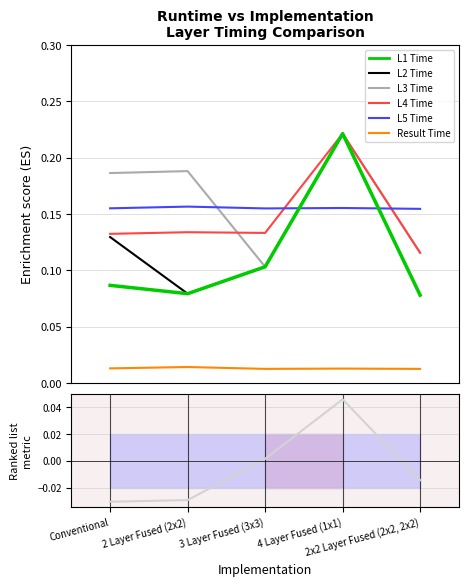

Reading left to right, list all the values displayed in this chart.

L1 Time: Conventional=0.1	2 Layer Fused (2x2)=0.1	3 Layer Fused (3x3)=0.1	4 Layer Fused (1x1)=0.2	2x2 Layer Fused (2x2, 2x2)=0.1
L2 Time: Conventional=0.1	2 Layer Fused (2x2)=0.1	3 Layer Fused (3x3)=0.1	4 Layer Fused (1x1)=0.2	2x2 Layer Fused (2x2, 2x2)=0.1
L3 Time: Conventional=0.2	2 Layer Fused (2x2)=0.2	3 Layer Fused (3x3)=0.1	4 Layer Fused (1x1)=0.2	2x2 Layer Fused (2x2, 2x2)=0.1
L4 Time: Conventional=0.1	2 Layer Fused (2x2)=0.1	3 Layer Fused (3x3)=0.1	4 Layer Fused (1x1)=0.2	2x2 Layer Fused (2x2, 2x2)=0.1
L5 Time: Conventional=0.2	2 Layer Fused (2x2)=0.2	3 Layer Fused (3x3)=0.2	4 Layer Fused (1x1)=0.2	2x2 Layer Fused (2x2, 2x2)=0.2
Result Time: Conventional=0.0	2 Layer Fused (2x2)=0.0	3 Layer Fused (3x3)=0.0	4 Layer Fused (1x1)=0.0	2x2 Layer Fused (2x2, 2x2)=0.0